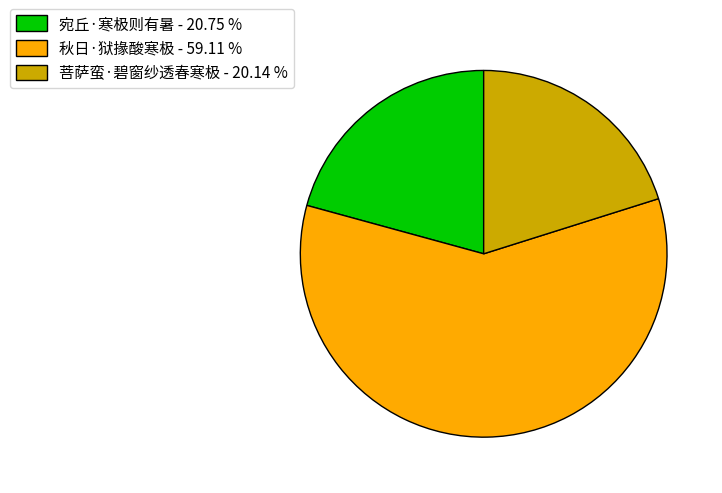

Between 宛丘·寒极则有暑 and 秋日·狱掾酸寒极, which is larger?

秋日·狱掾酸寒极